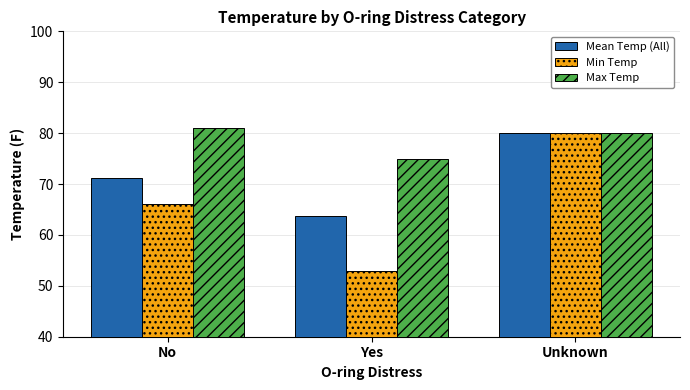

Rank the categories by Max Temp value from highest to lowest.

No, Unknown, Yes